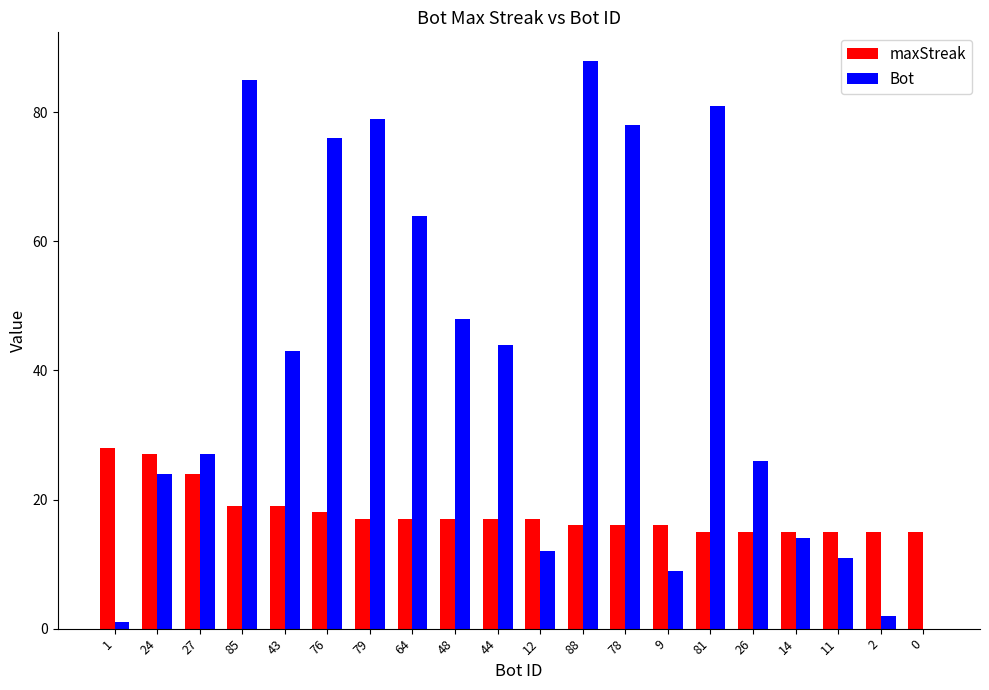

How many groups of bars are there?

20